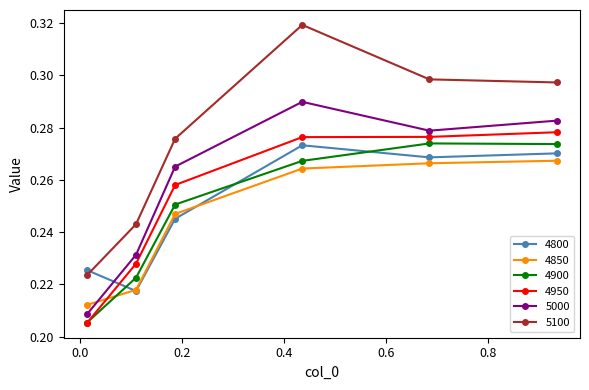

Count the 4900 values in the range 0 to 1.

6